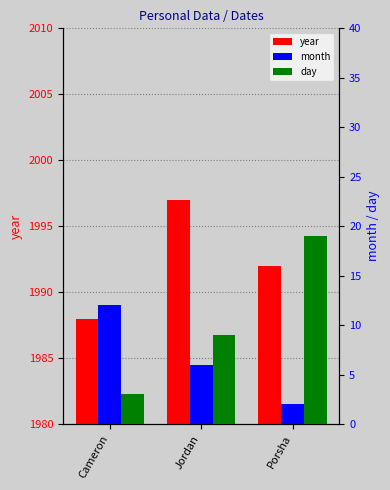

What is the spread (max minus min) of values at Jordan?

1991